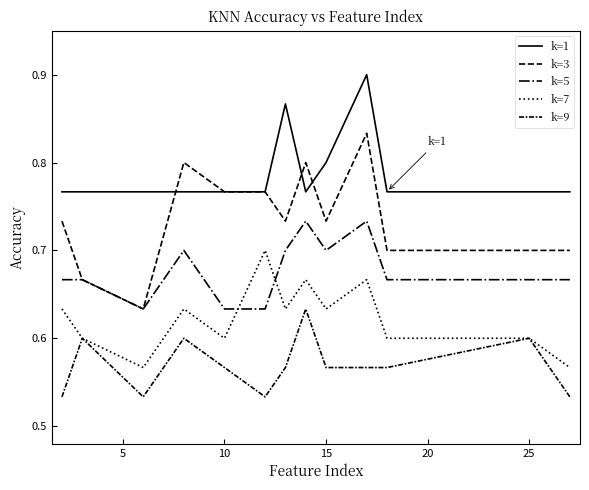

Does the chart display data point markers on the line(s)?

No